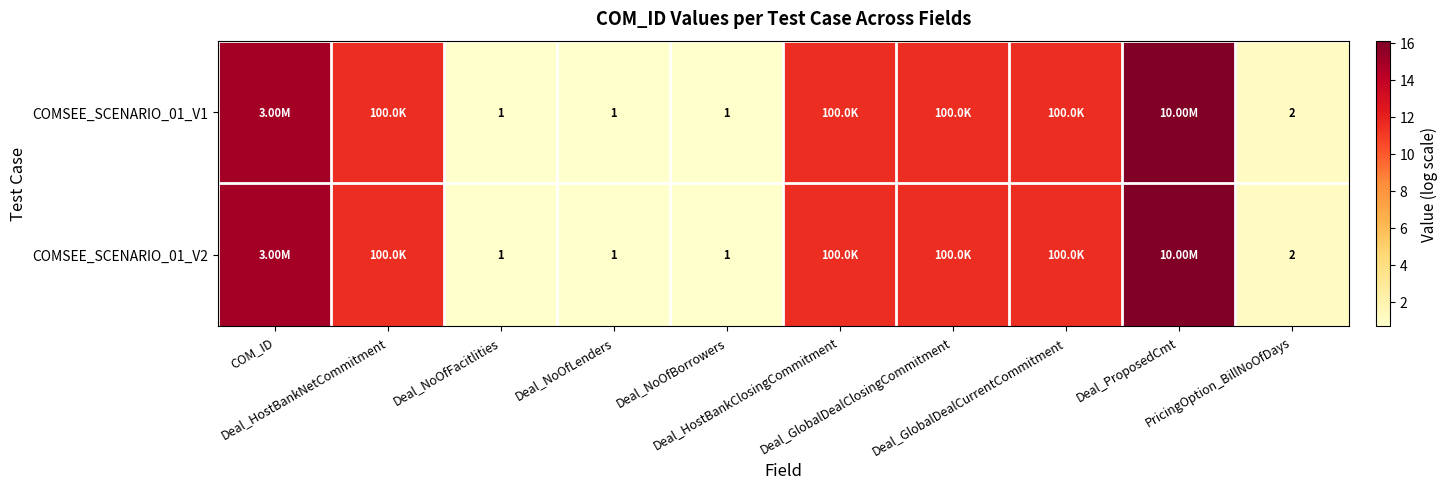

What is the minimum value for COMSEE_SCENARIO_01_V2?

0.7